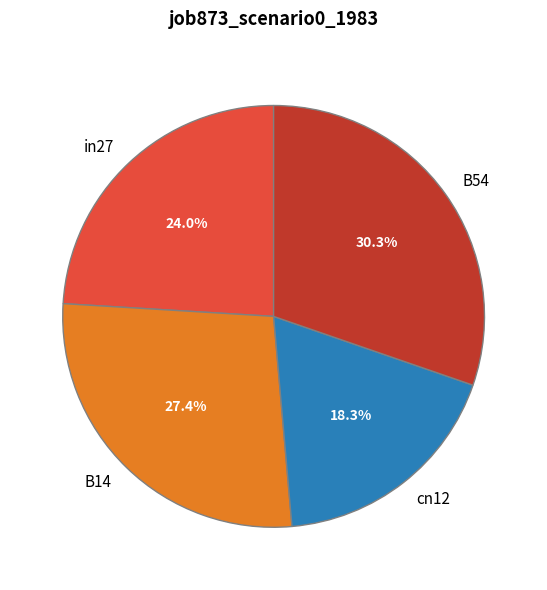

To the nearest percent, what portion does B54 represent?

30%